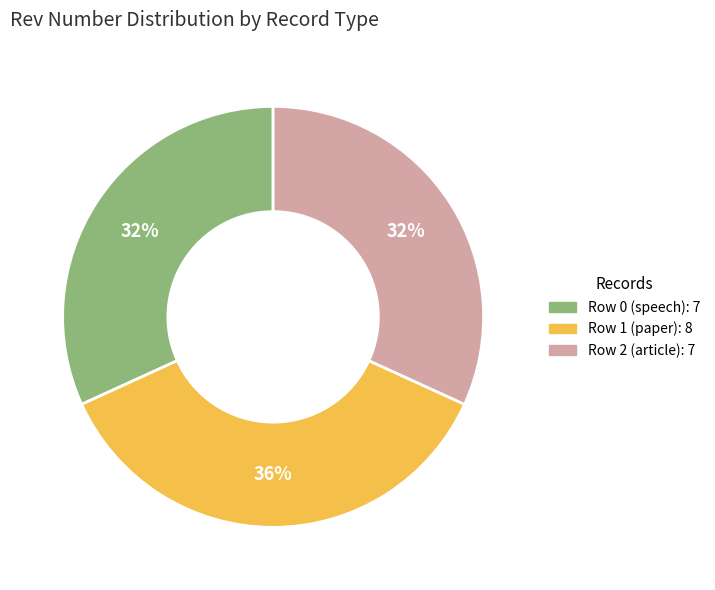

What is the ratio of the value at Row 0 (speech) to the value at Row 1 (paper)?

0.9